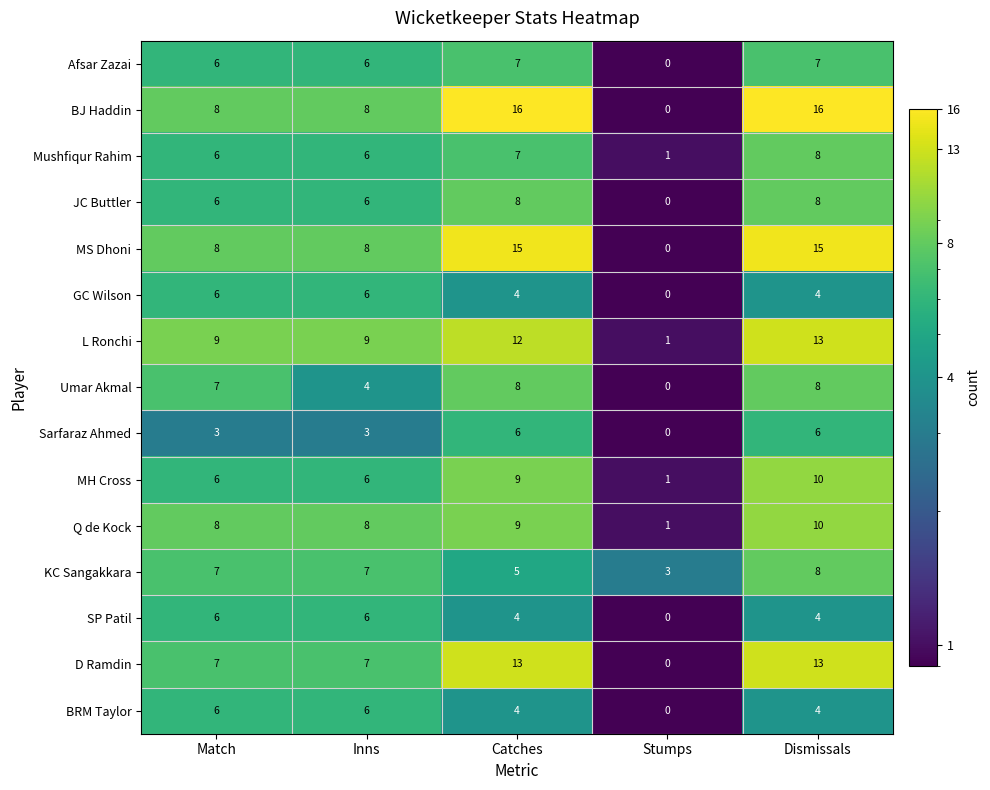

What is the spread (max minus min) of values at Catches?

12